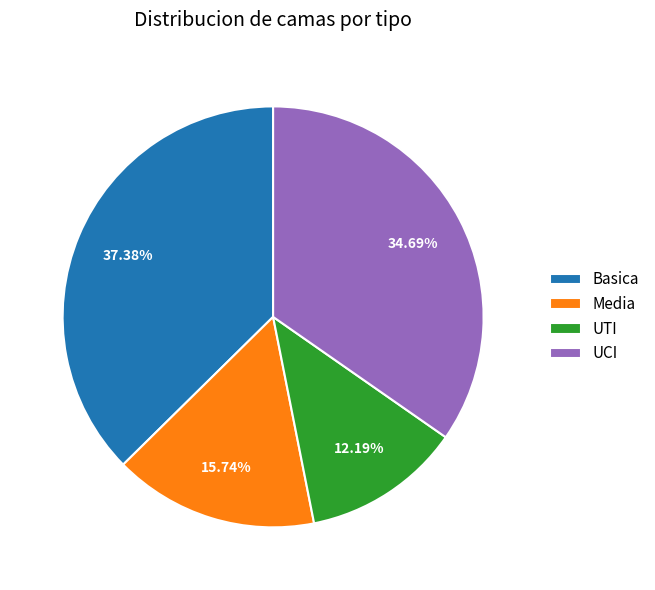

Is there a majority slice in this chart?

No